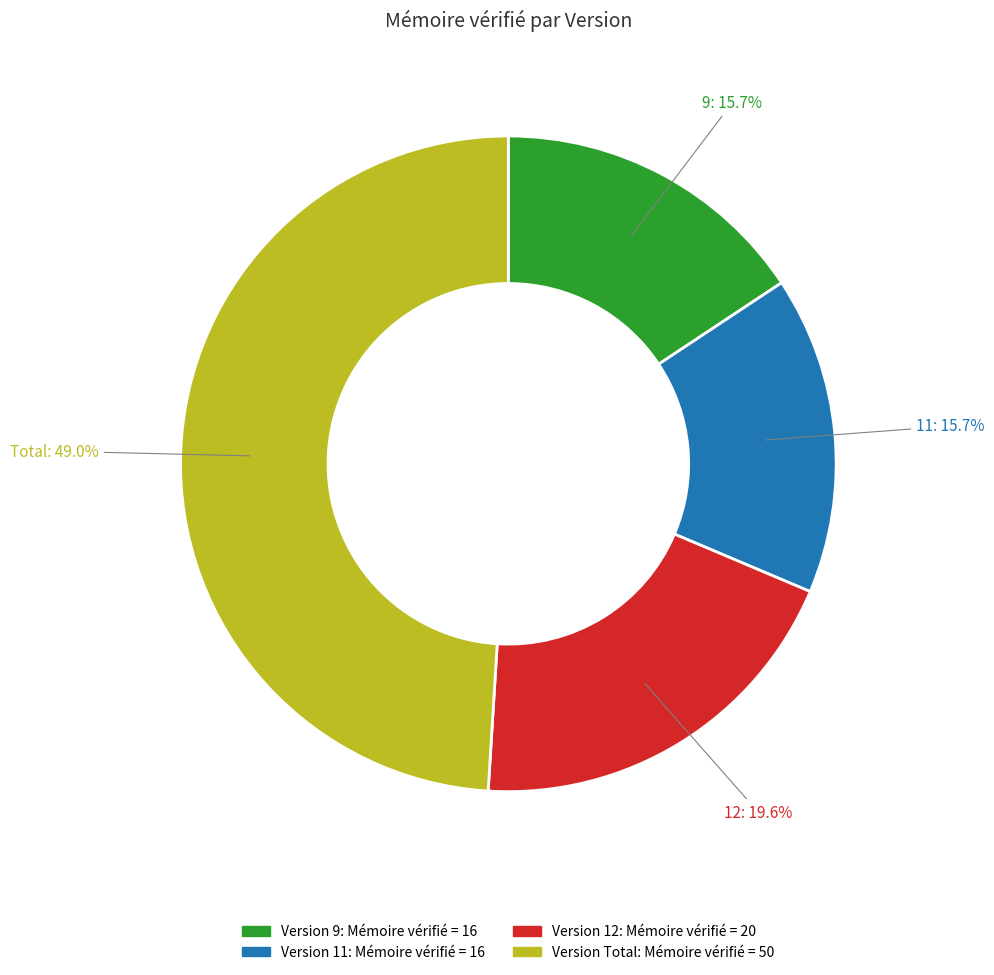

Is it true that 9 is 10% of the pie?

False